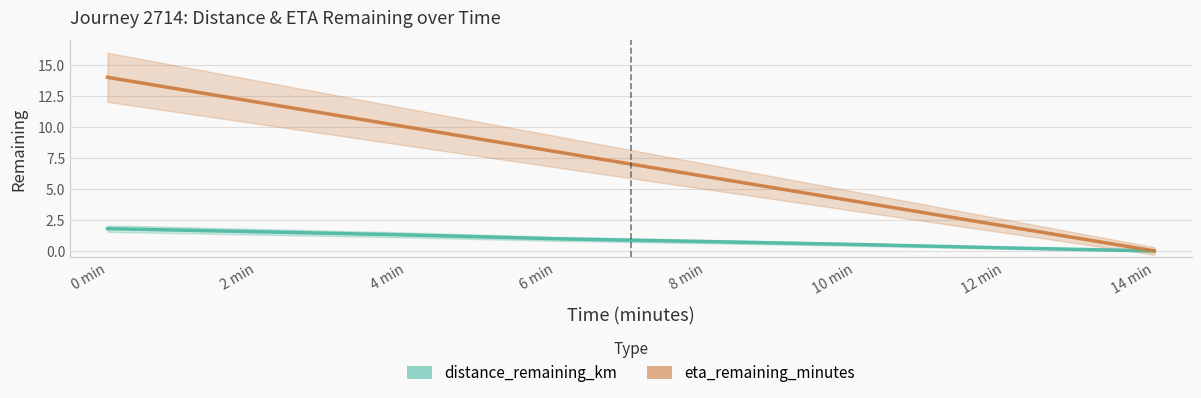

What position from the left is 2 min?

2